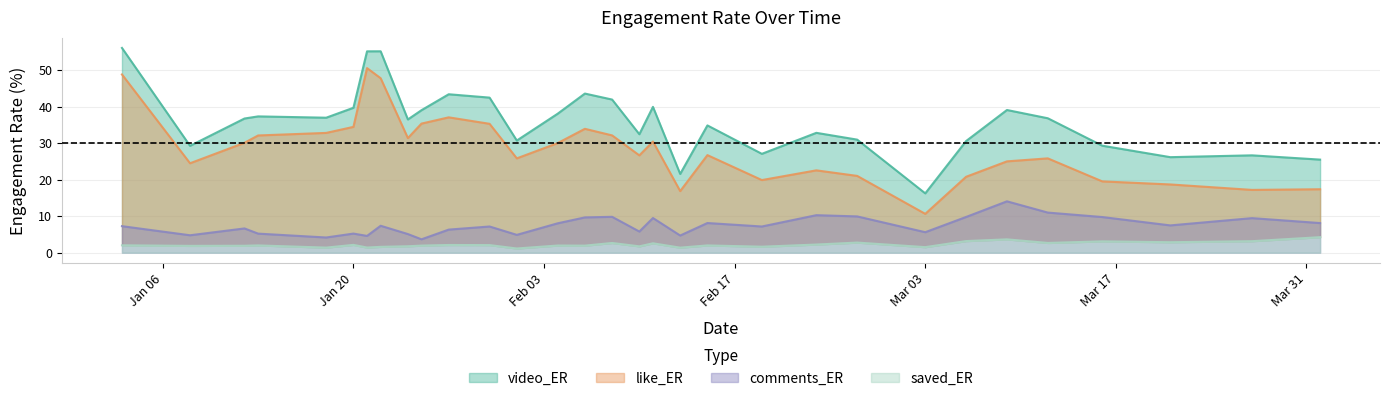

At which category is the sum across all series the highest?

2025-01-03